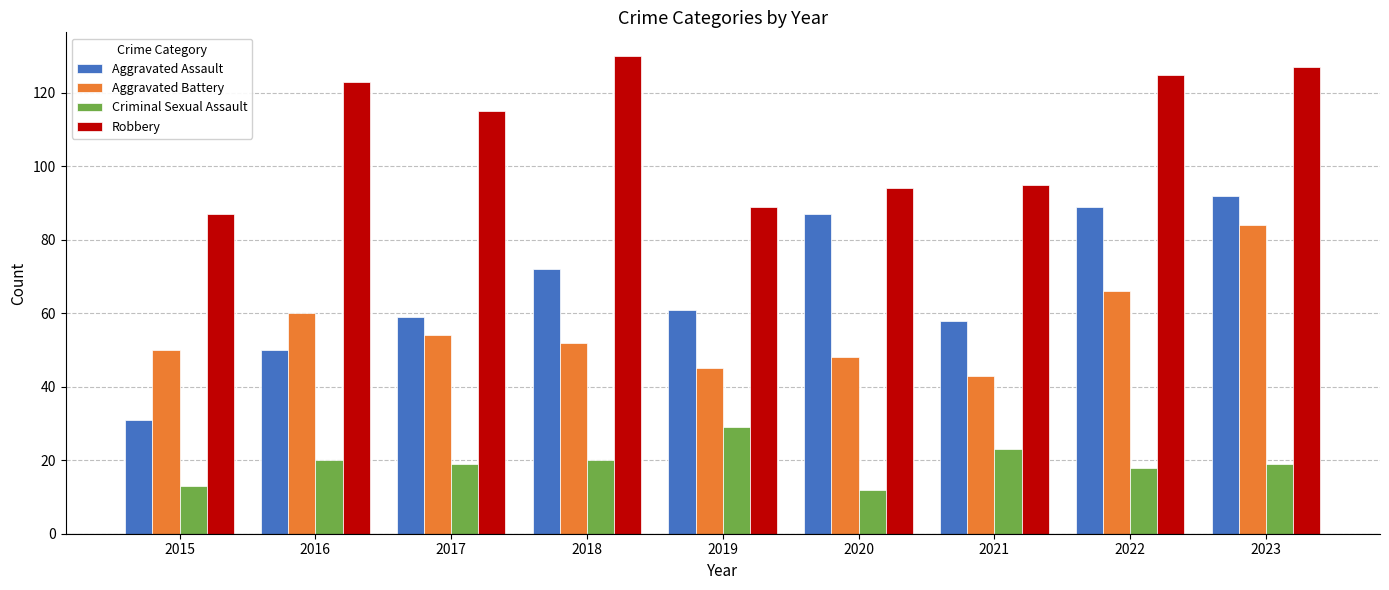

How many categories are shown in the chart?

9